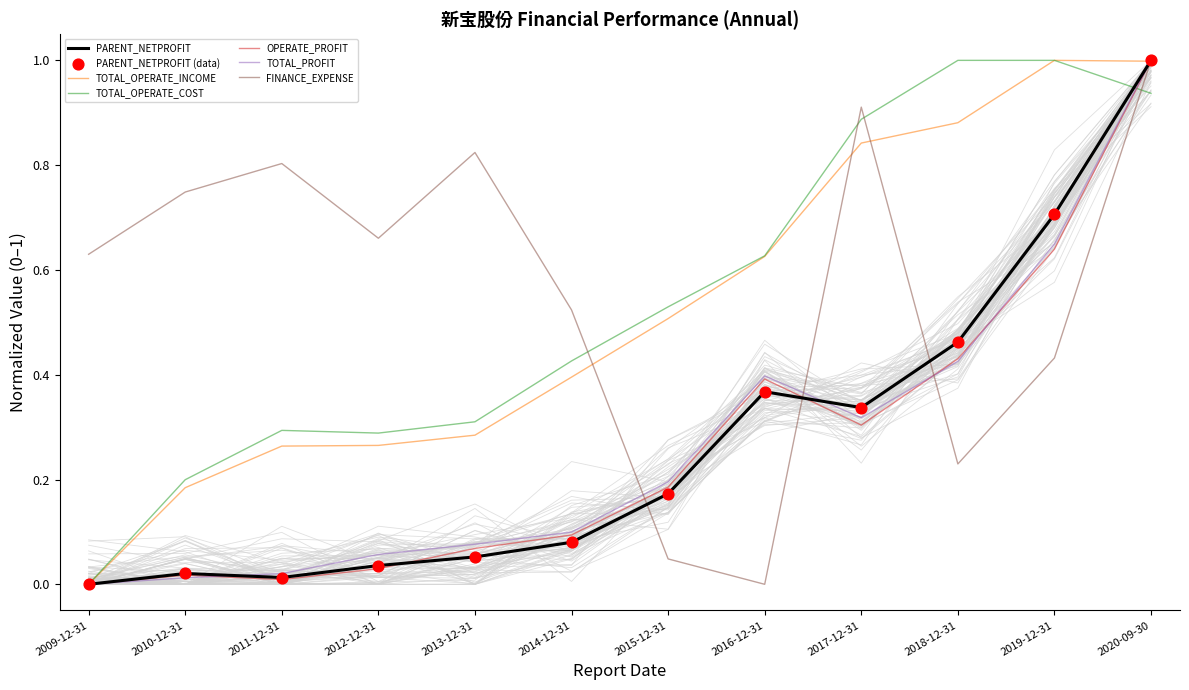

Is the value of FINANCE_EXPENSE at 2011-12-31 greater than the value of TOTAL_PROFIT at 2010-12-31?

Yes